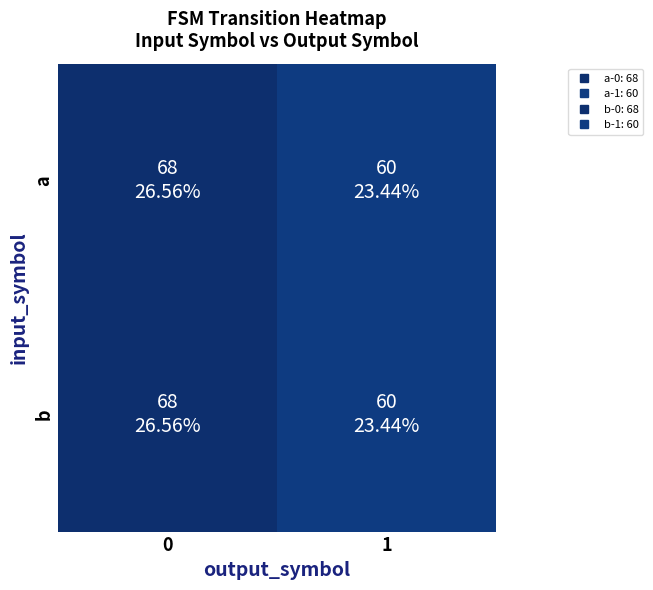

Reading left to right, what are all the values shown in this chart?

a: 0=68	1=60
b: 0=68	1=60